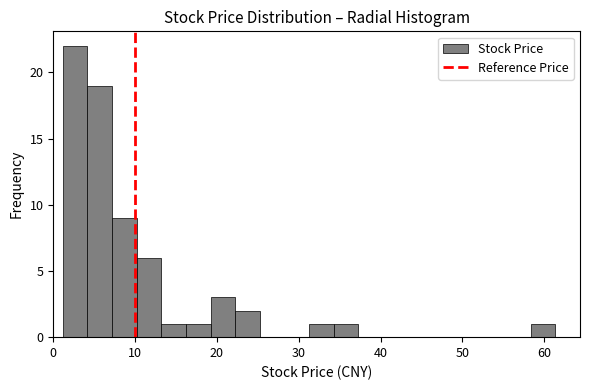

Around what value on the x-axis is the tallest bar? Give the approximate position of its centre, as read against the axis.

3